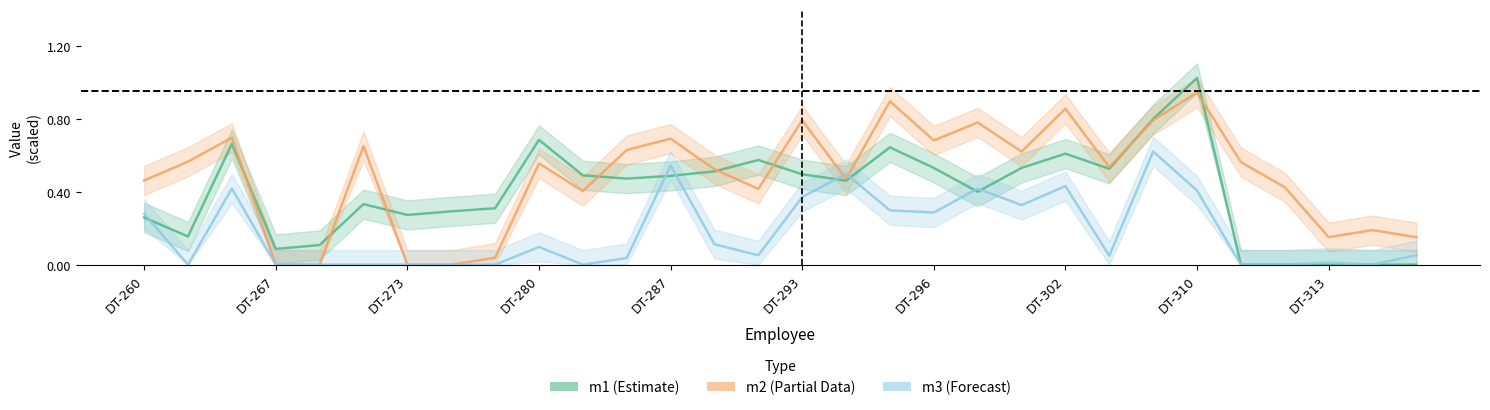

What is the maximum value for m1?

1.0